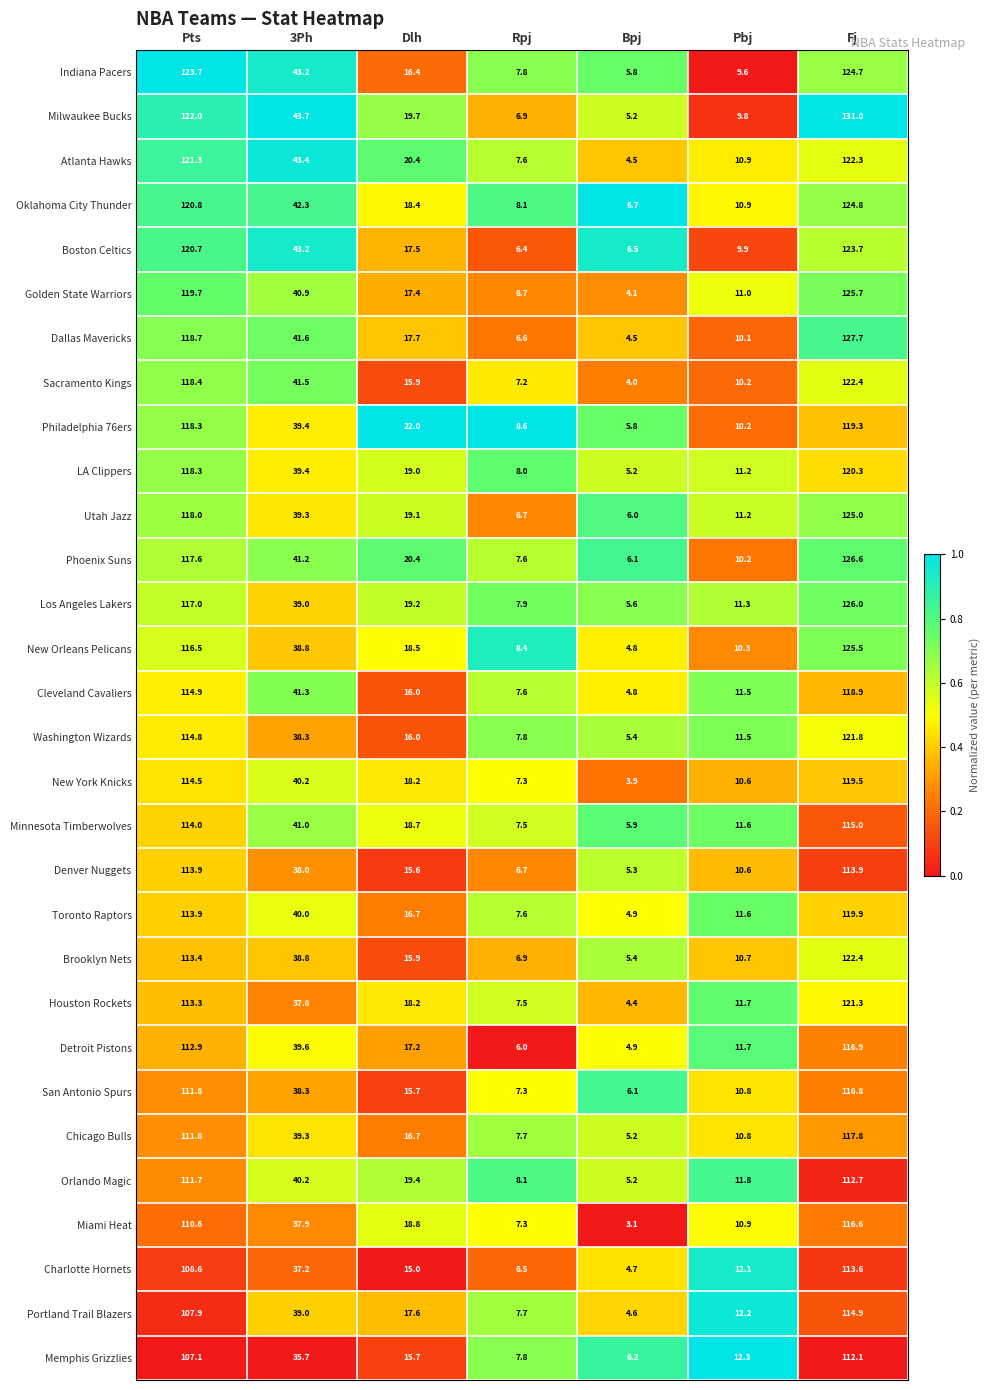

At which label does Atlanta Hawks first exceed 20?

Pts